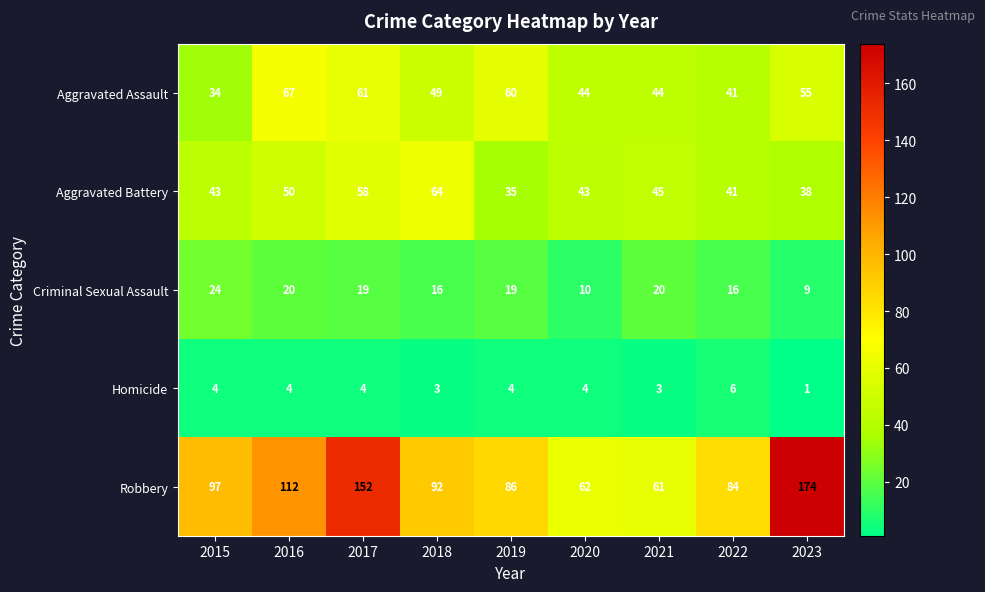

Which series has the largest total across all categories?

Robbery